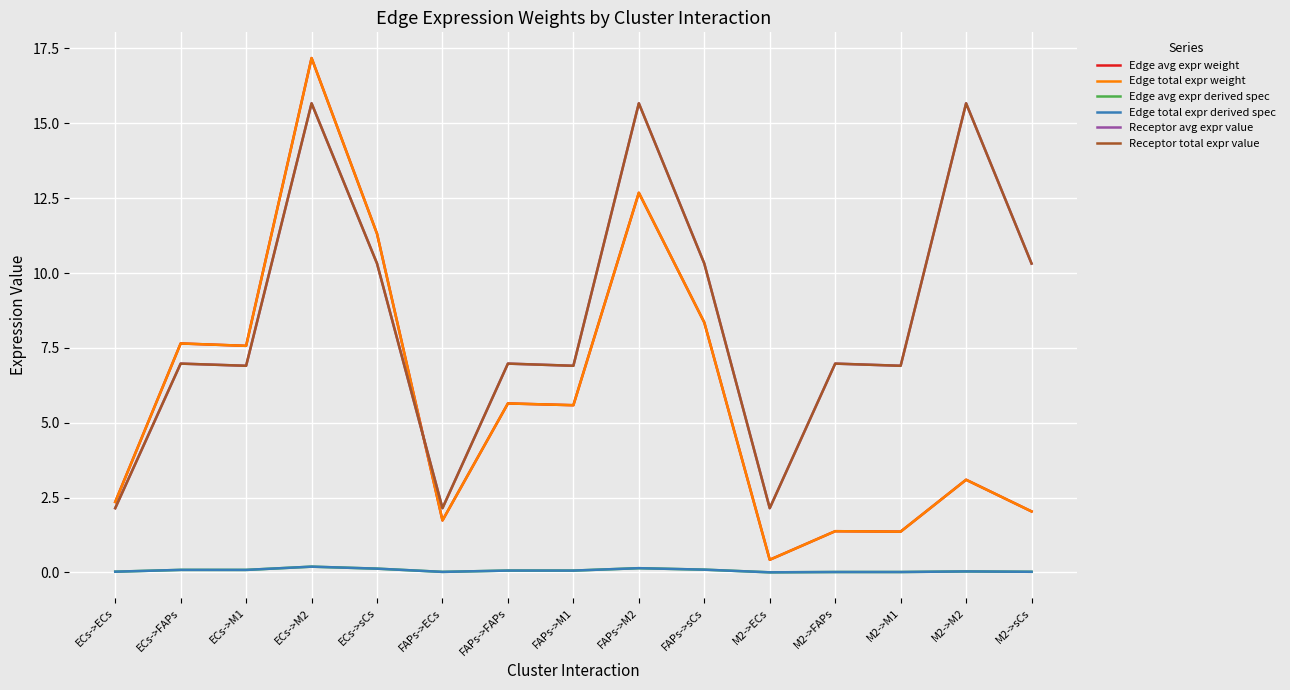

Is this an area chart (filled region under the line)?

No